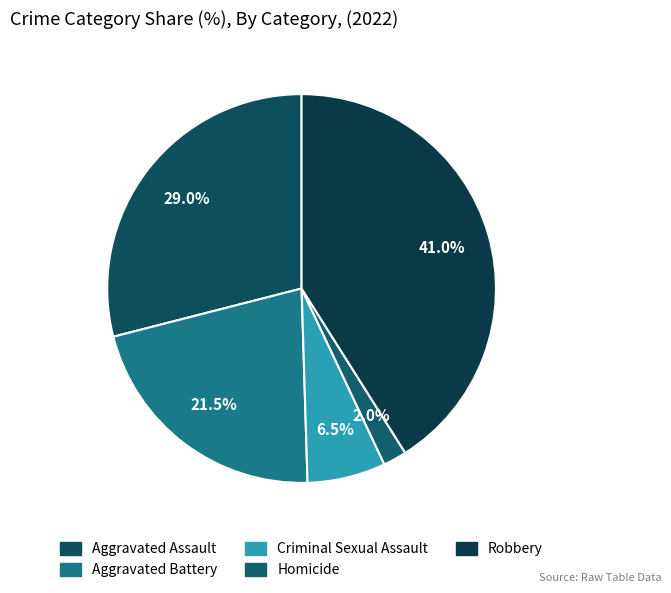

Is it true that Aggravated Assault is 29% of the pie?

True